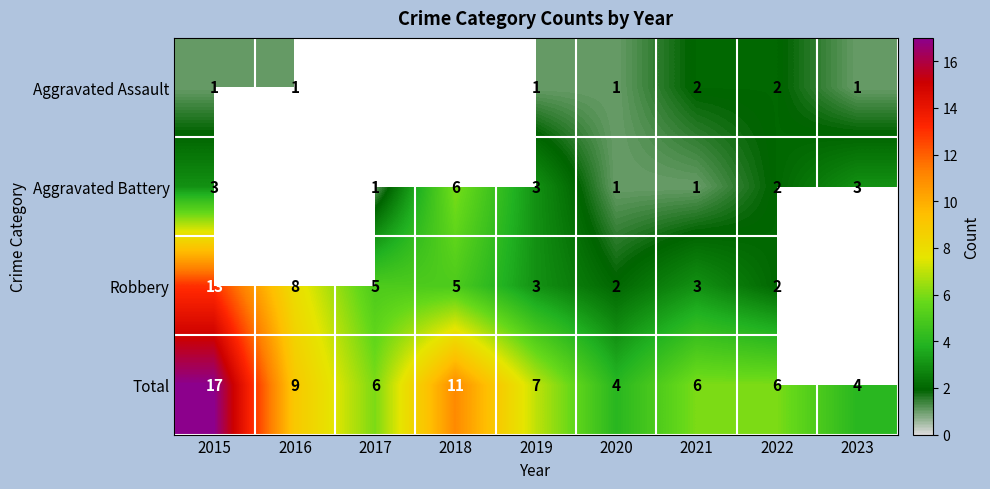

Which category has the highest value in the Total series?

2015